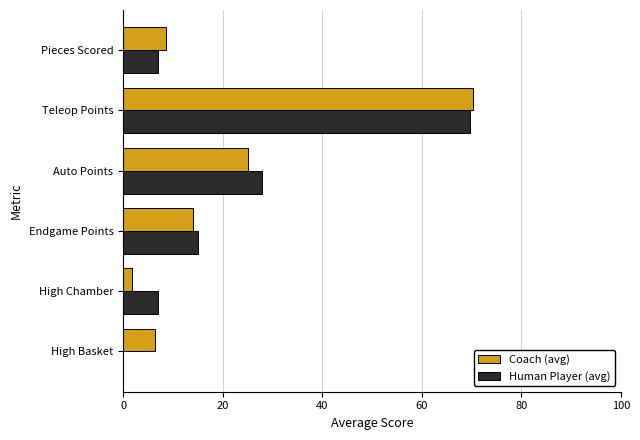

Which category has the highest value in the Coach (avg) series?

Teleop Points